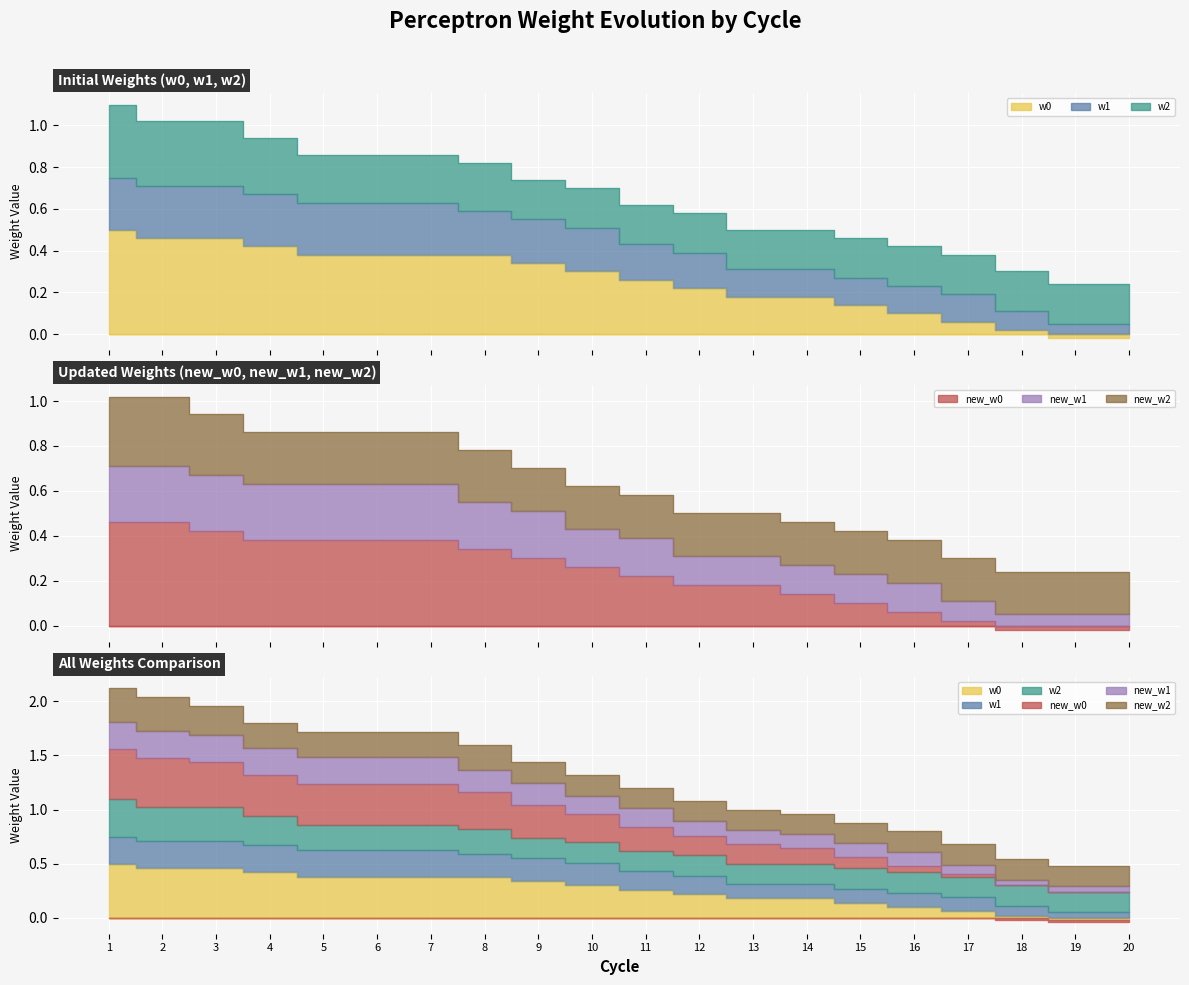

The value of new_w1 at 7 is 0.9. True or false?

False